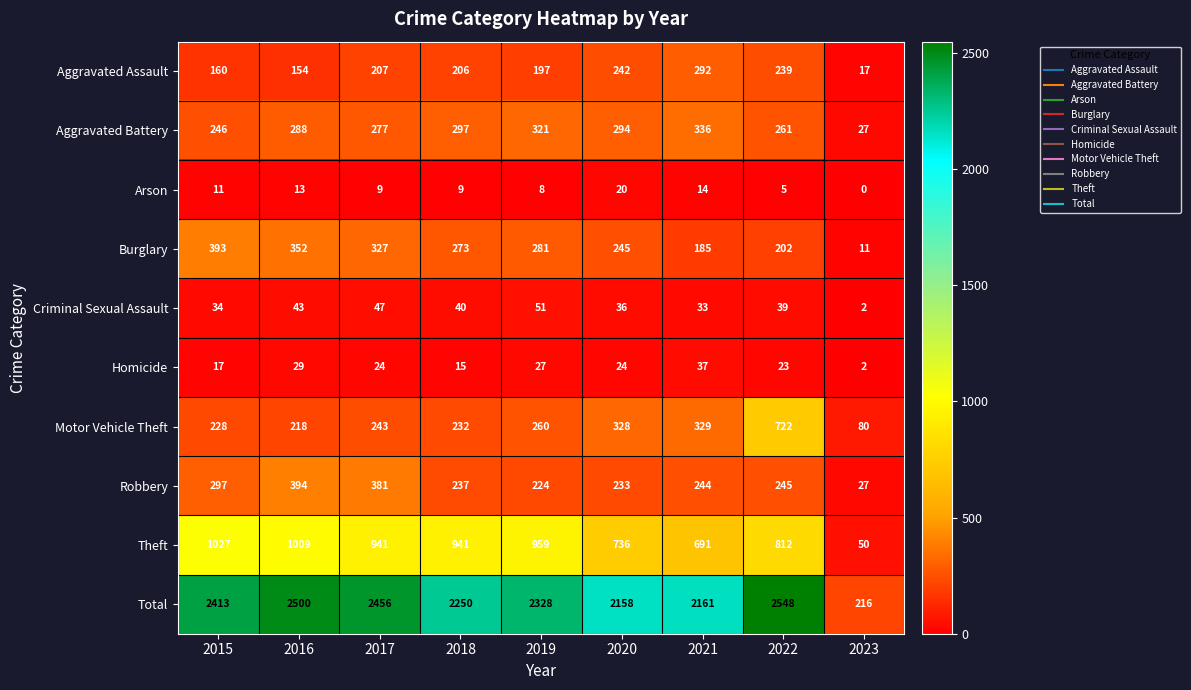

What is the total value across all series at 2015?

4826